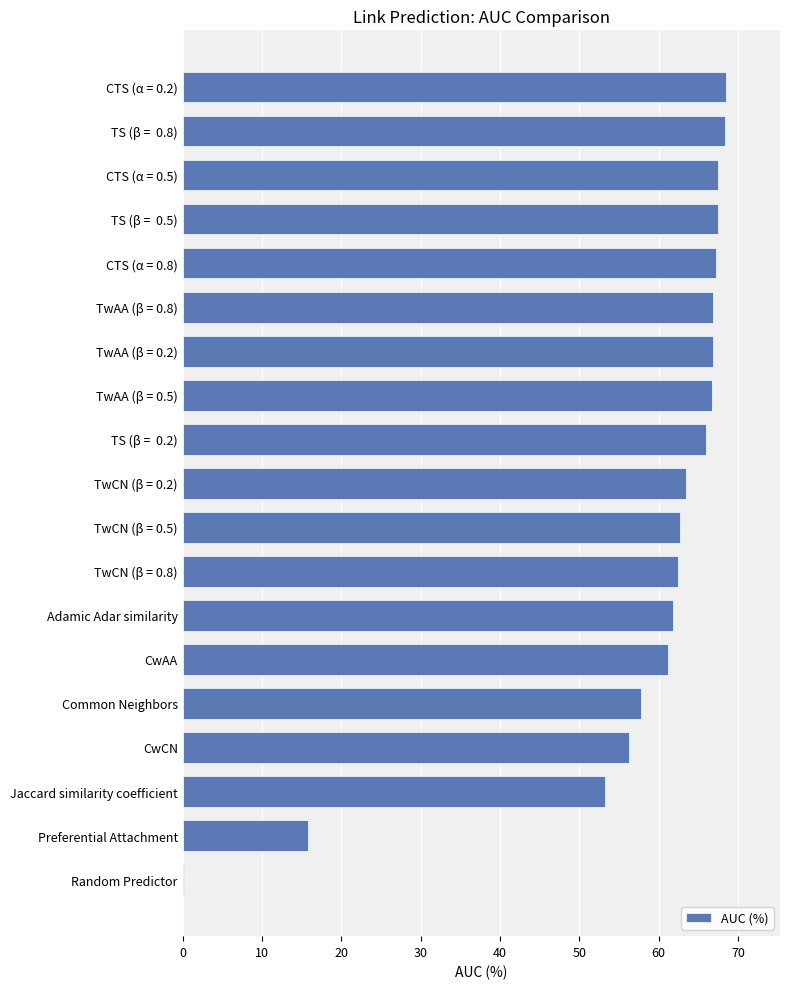

What is the average value?

57.9